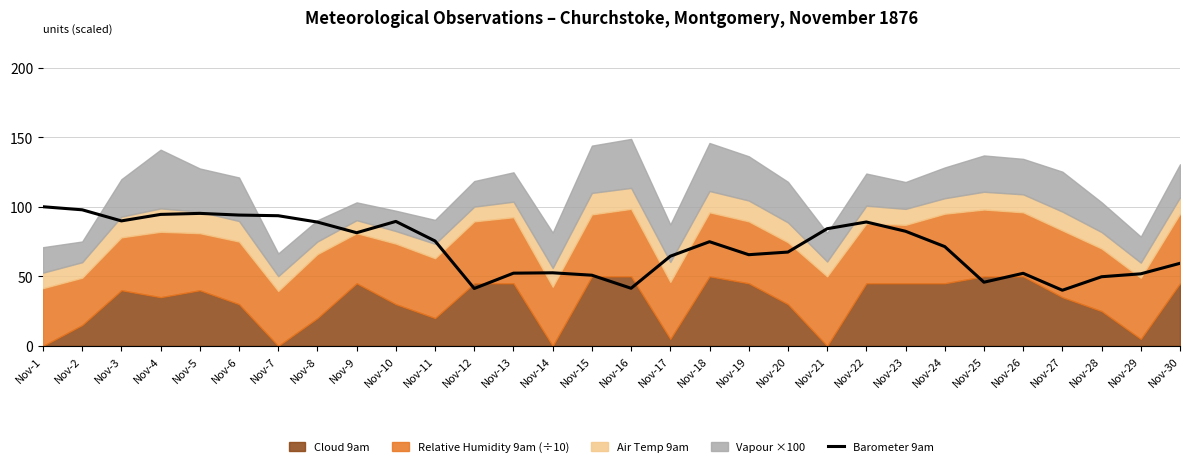

How many lines are shown in the chart?

1